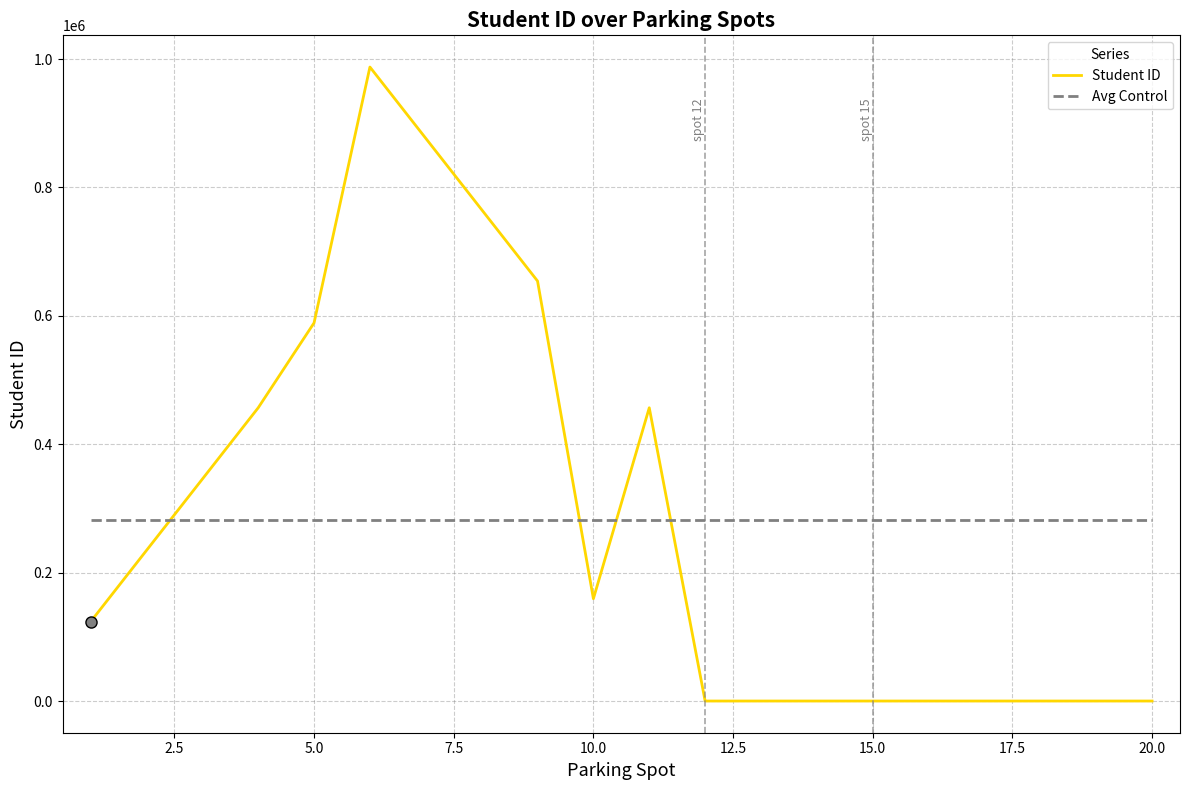

What is the sum of all Avg Control values?

5649739.0